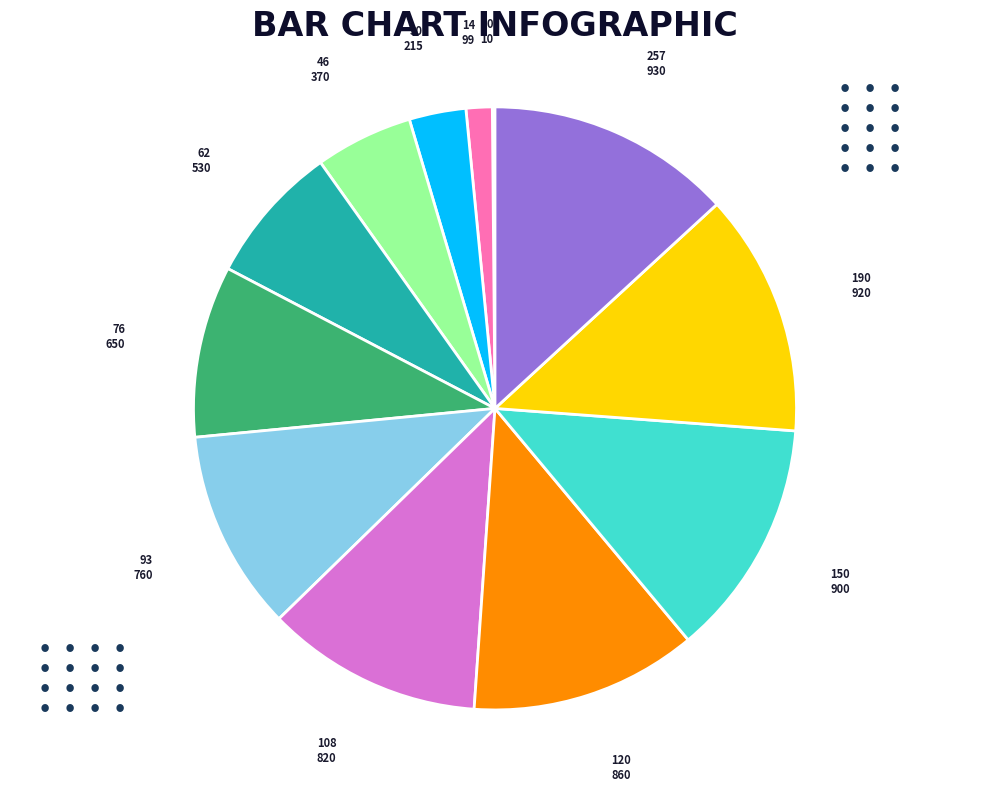

Does any single category account for the majority?

No